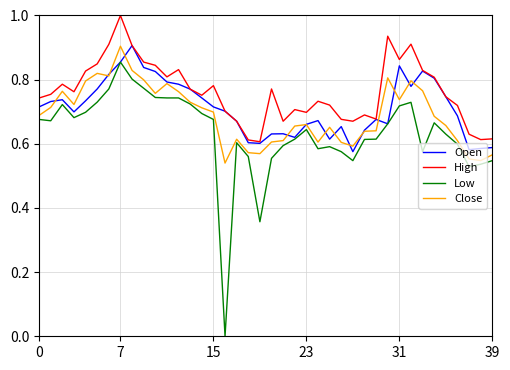

Which series has the largest total across all categories?

High